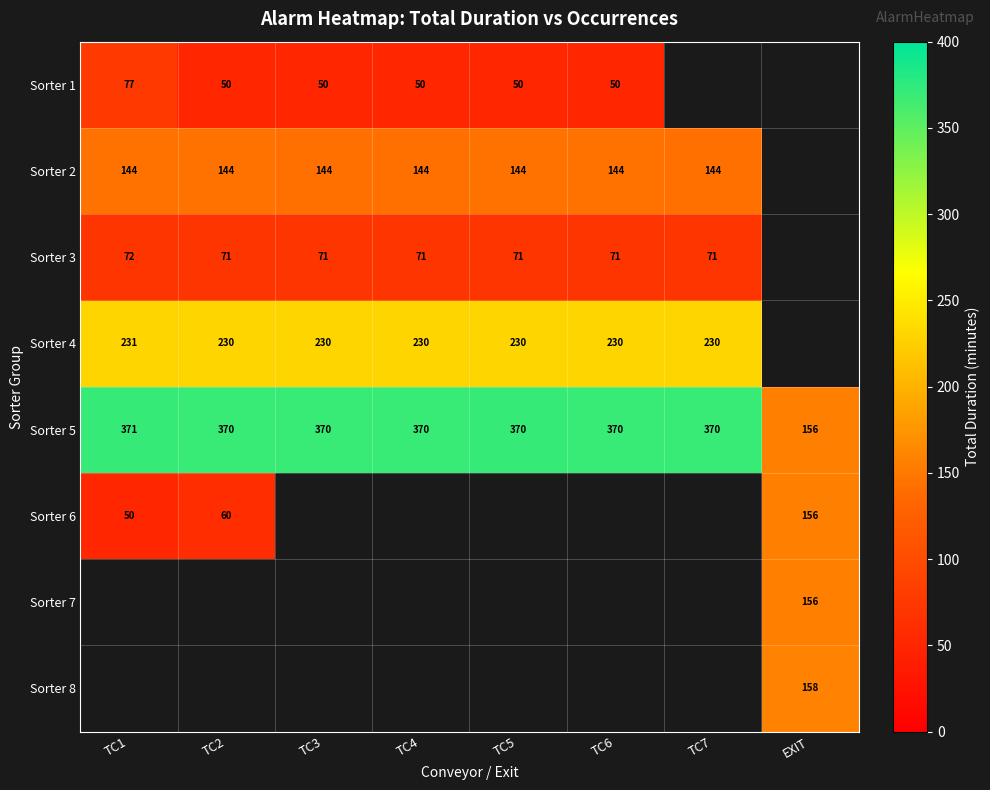

Is the value of Sorter 1 at TC6 greater than the value of Sorter 4 at TC5?

No